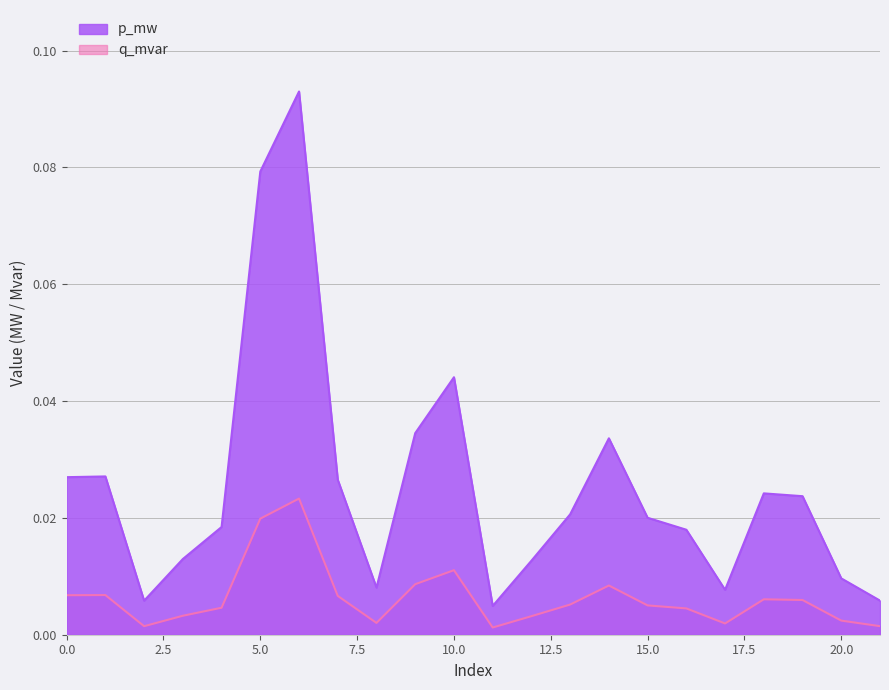

How many lines are shown in the chart?

2